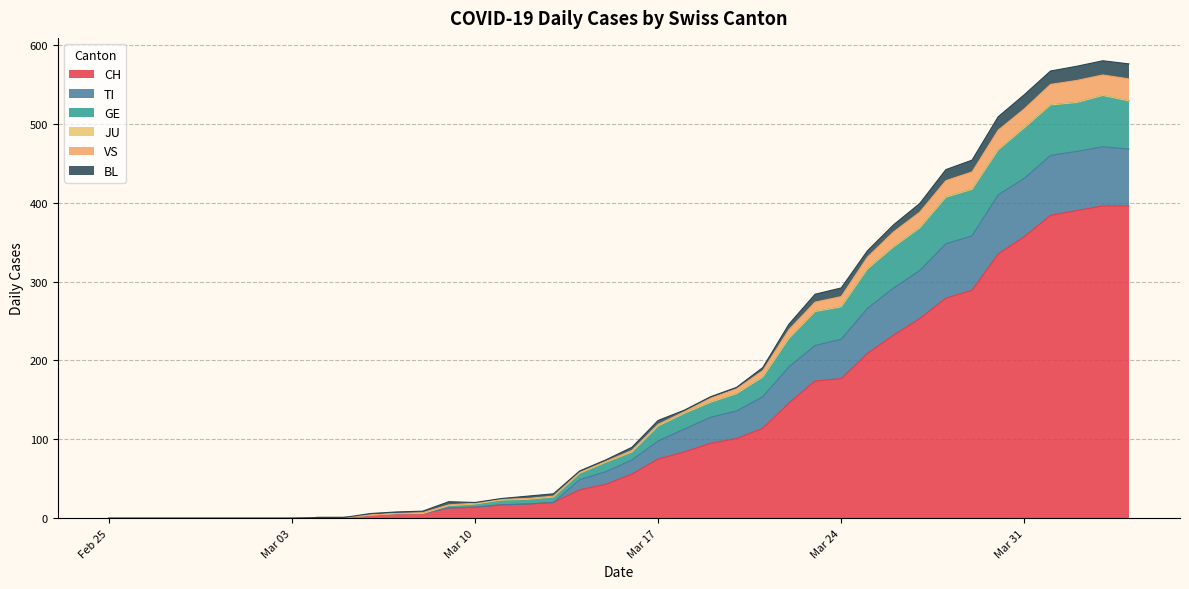

What is the greatest value displayed?

580